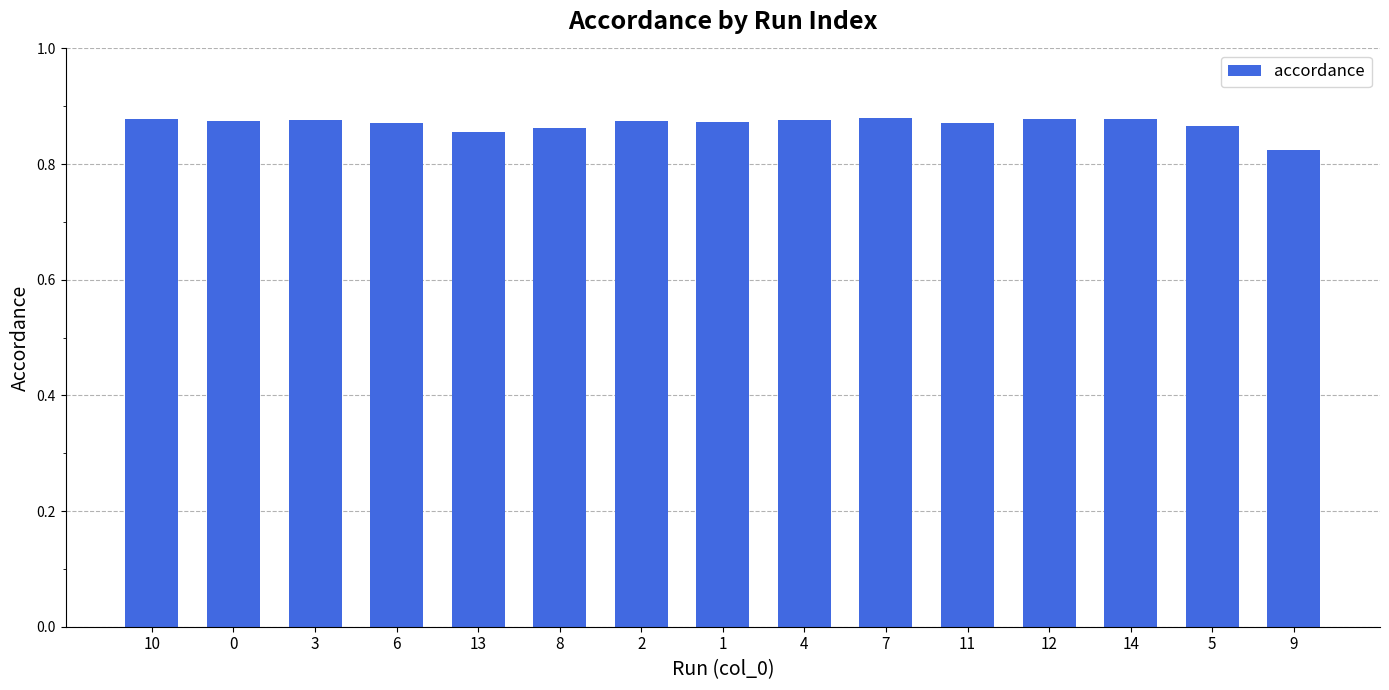

What is the label of the 2nd bar from the right?

5